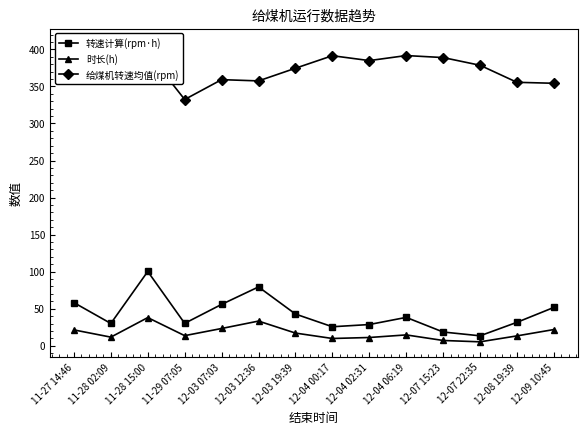

True or false: 给煤机转速均值(rpm) and 转速计算(rpm·h) cross at least once.

False